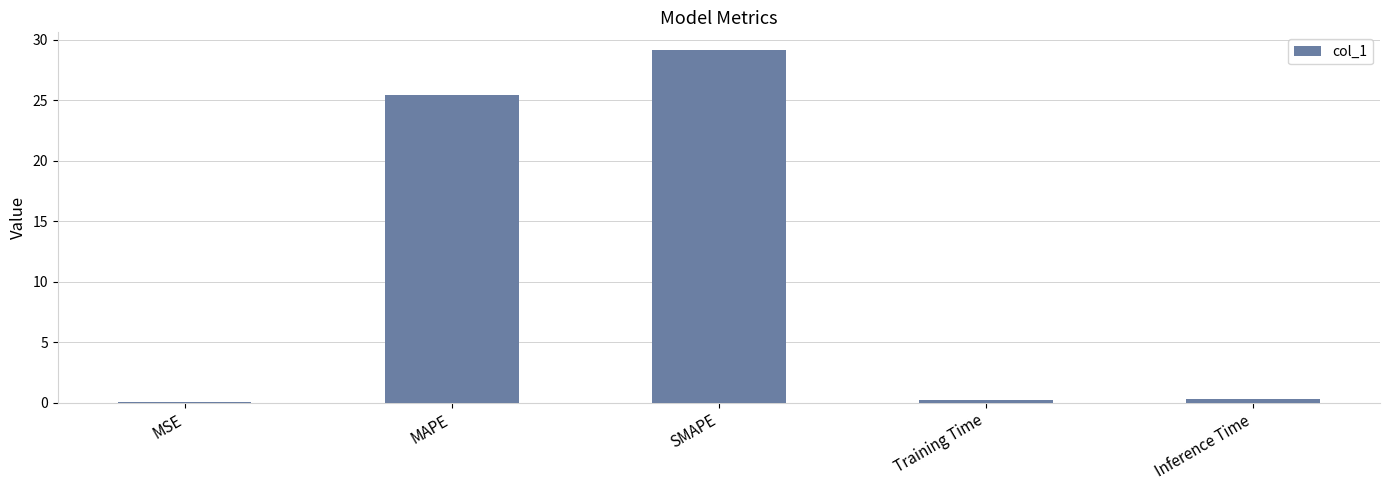

What is the greatest value displayed?

29.2